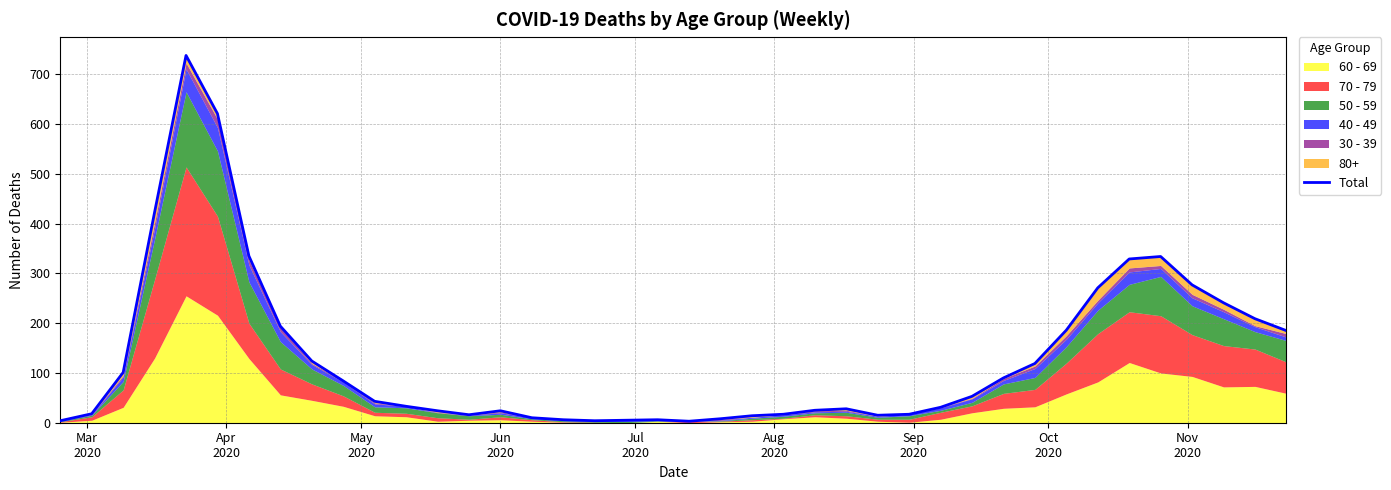

The value at 17 is 2. True or false?

False